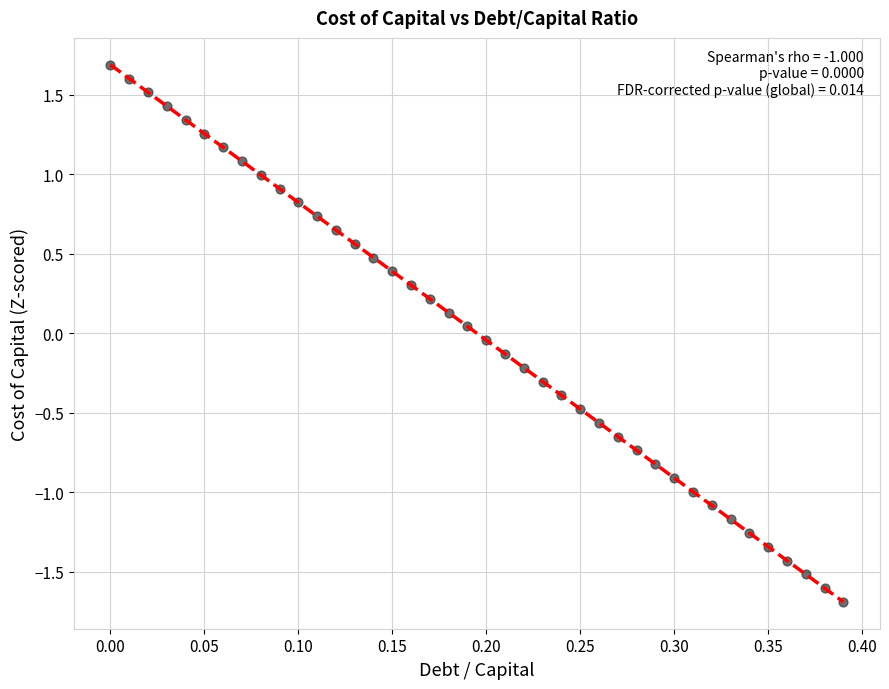

What is the range of X values (max minus min)?

0.4